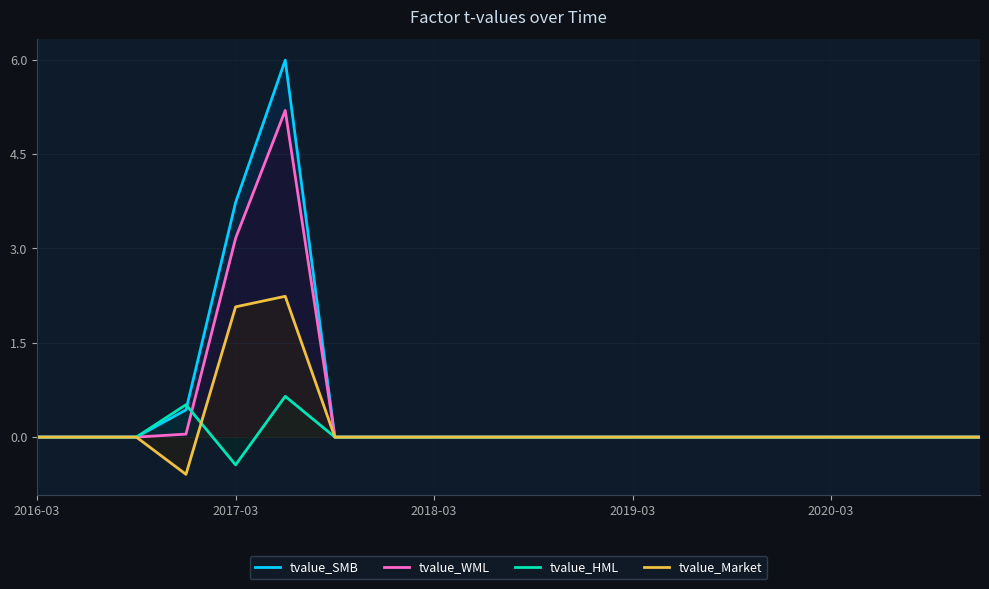

What is the sum of all tvalue_SMB values?

10.2